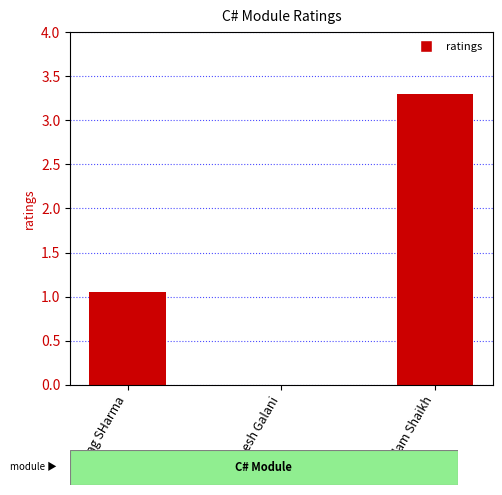

How many values exceed 1?

2